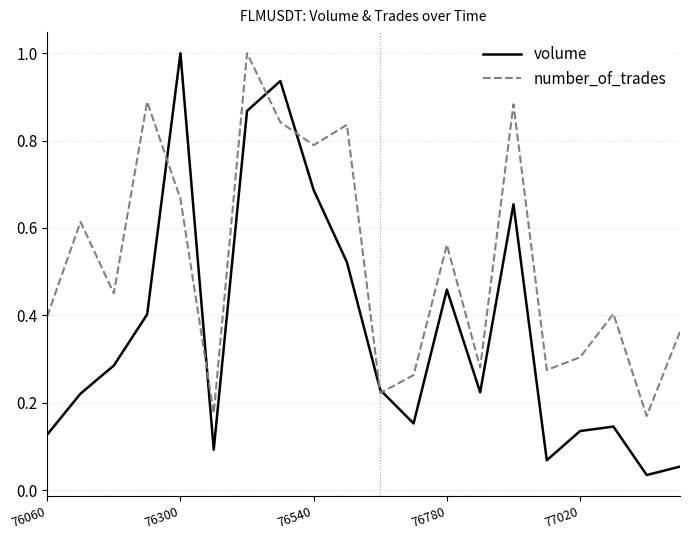

What is the maximum value shown in the chart?

1.0